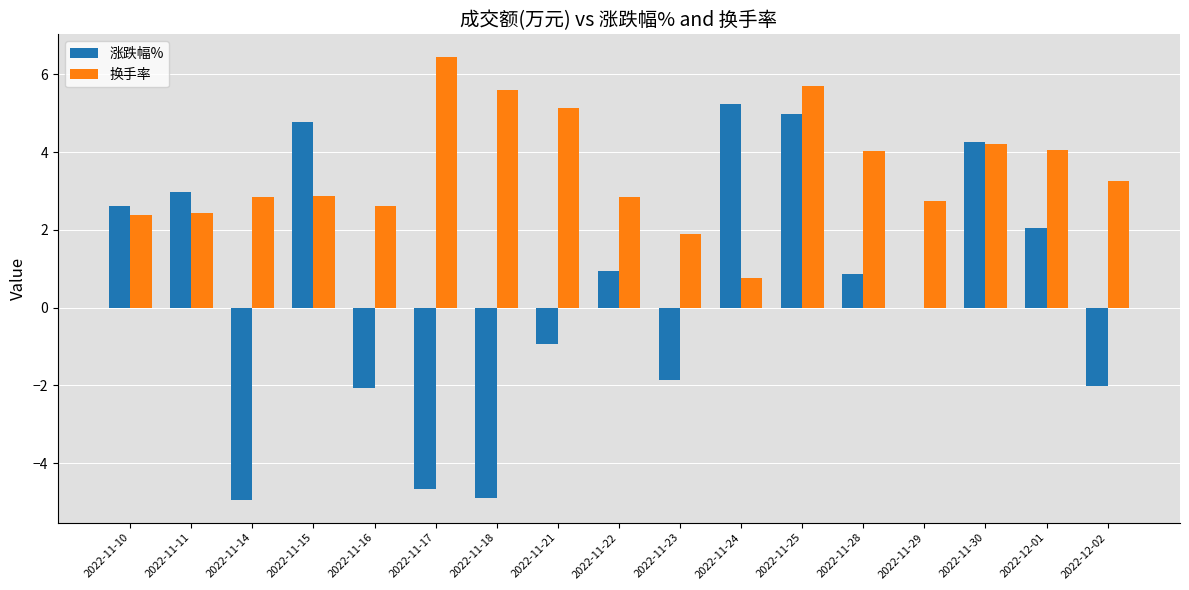

Which series changed the most between 2022-11-10 and 2022-11-17?

涨跌幅%